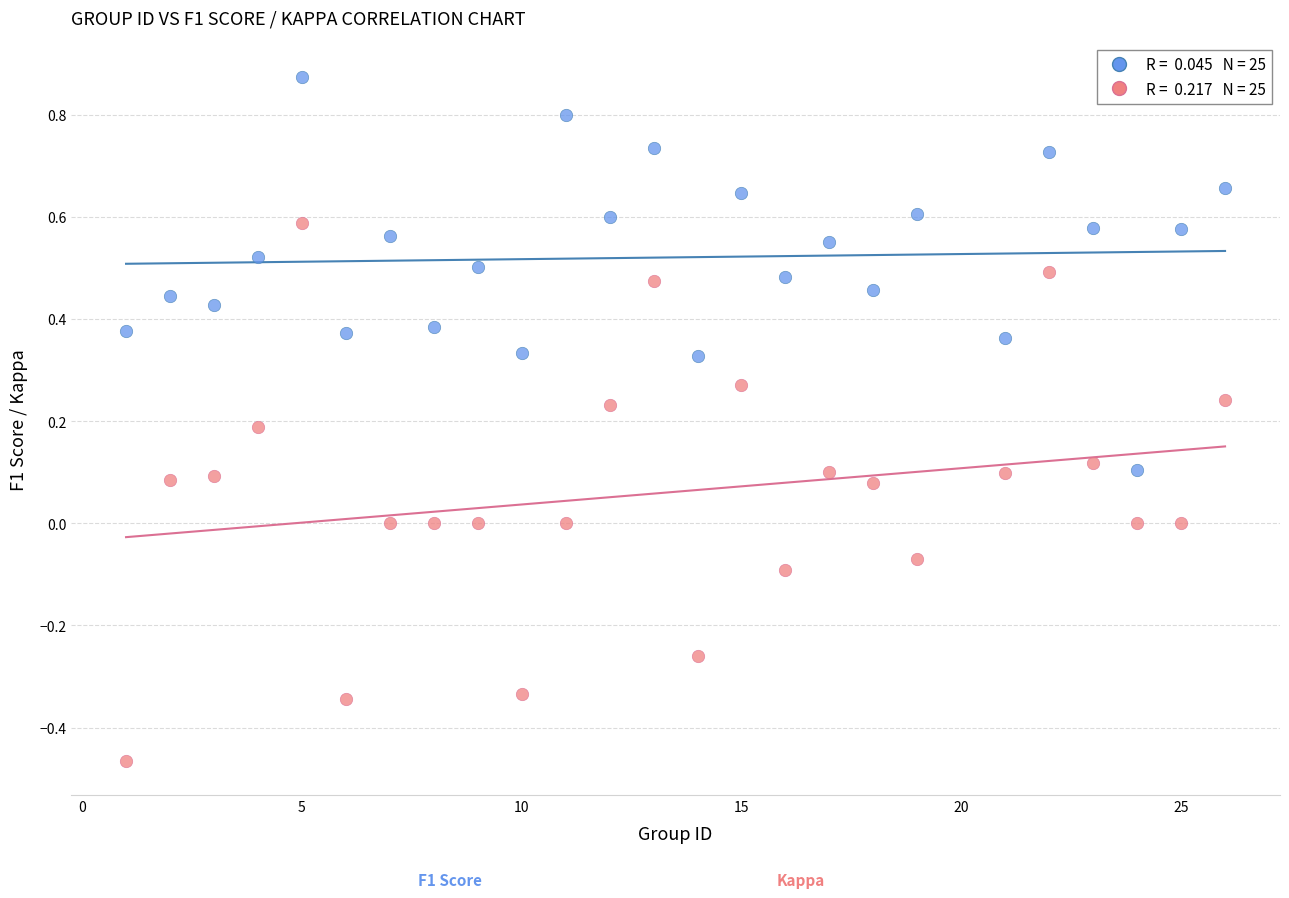

Across all data points, what is the range of X values (max minus min)?

25.0